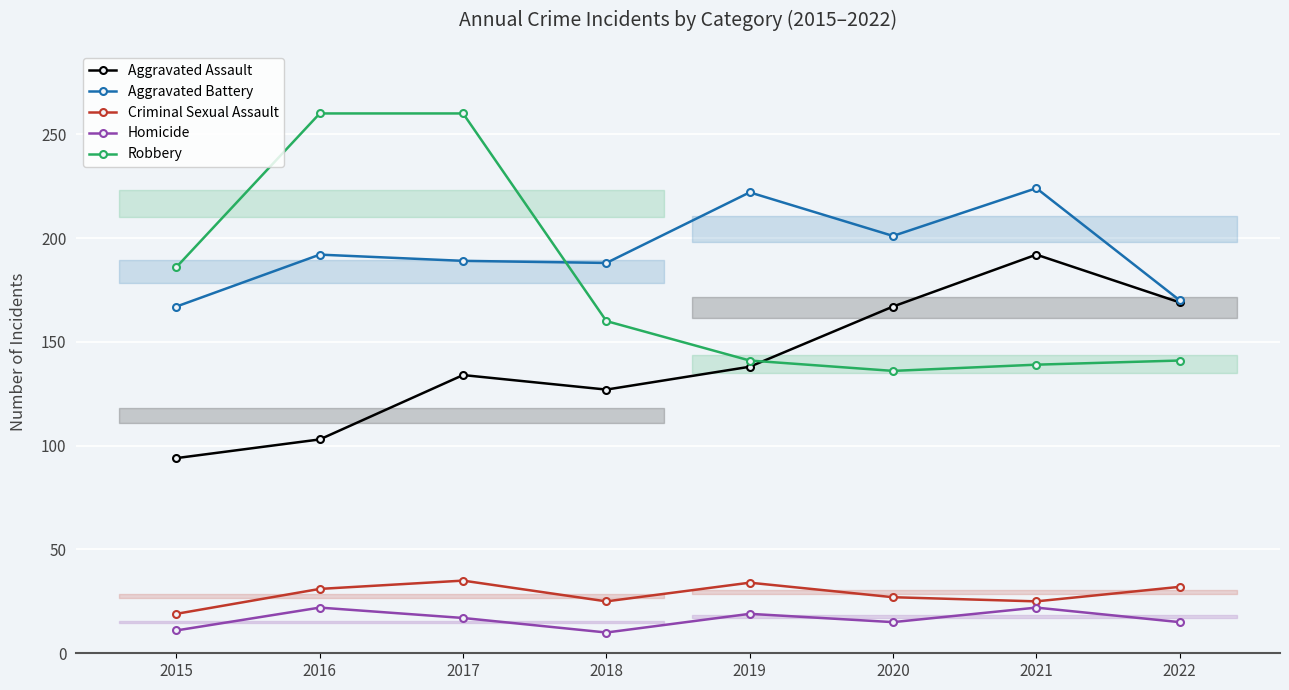

What is the lowest value of the Homicide series?

10